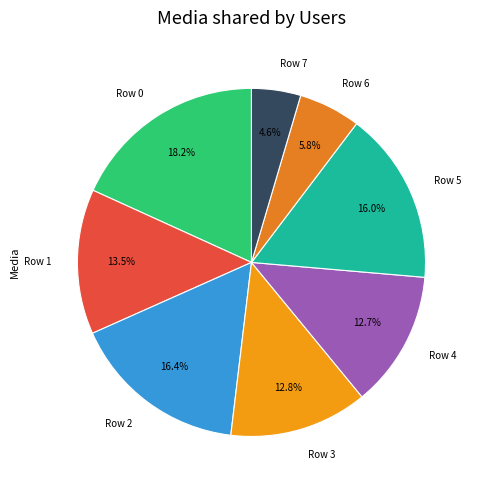

To the nearest percent, what portion does Row 2 represent?

16%